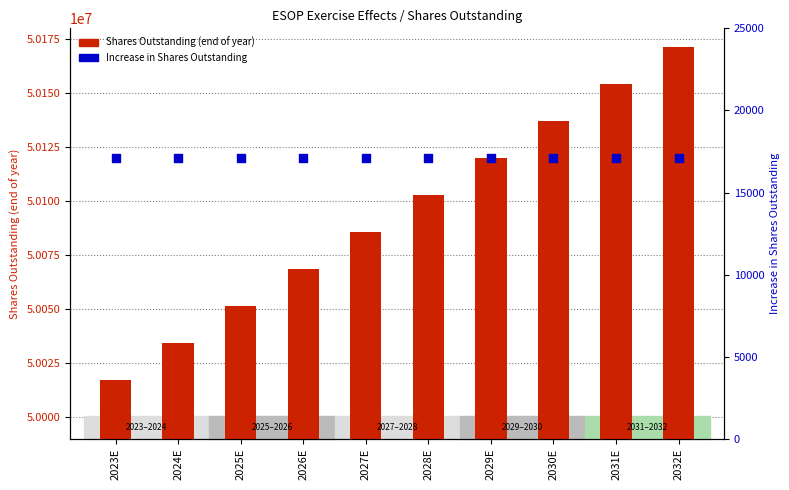

Which series contains the highest Y value?

Shares Outstanding (end of year)